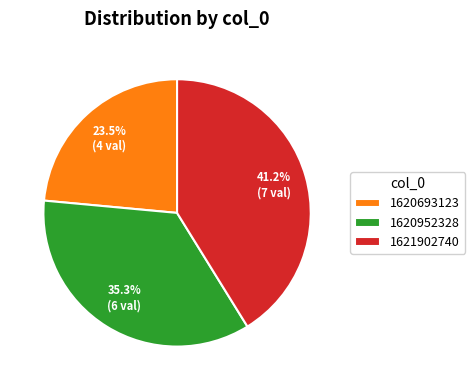

To the nearest percent, what percentage of the pie is 1620952328?

35%